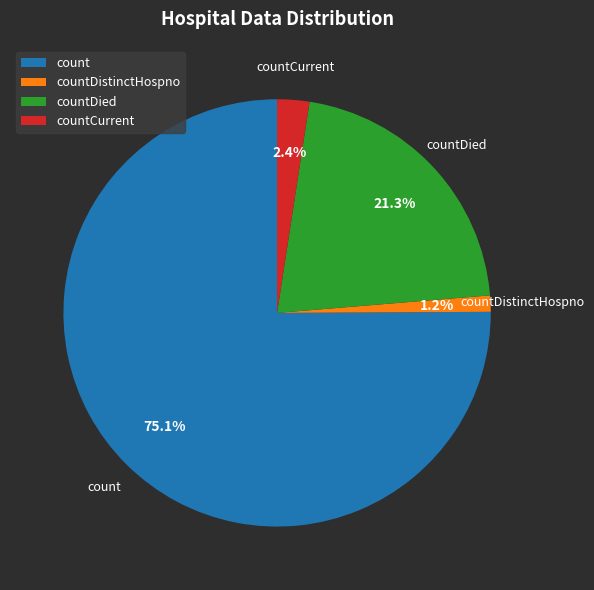

Count the number of slices in the pie.

4